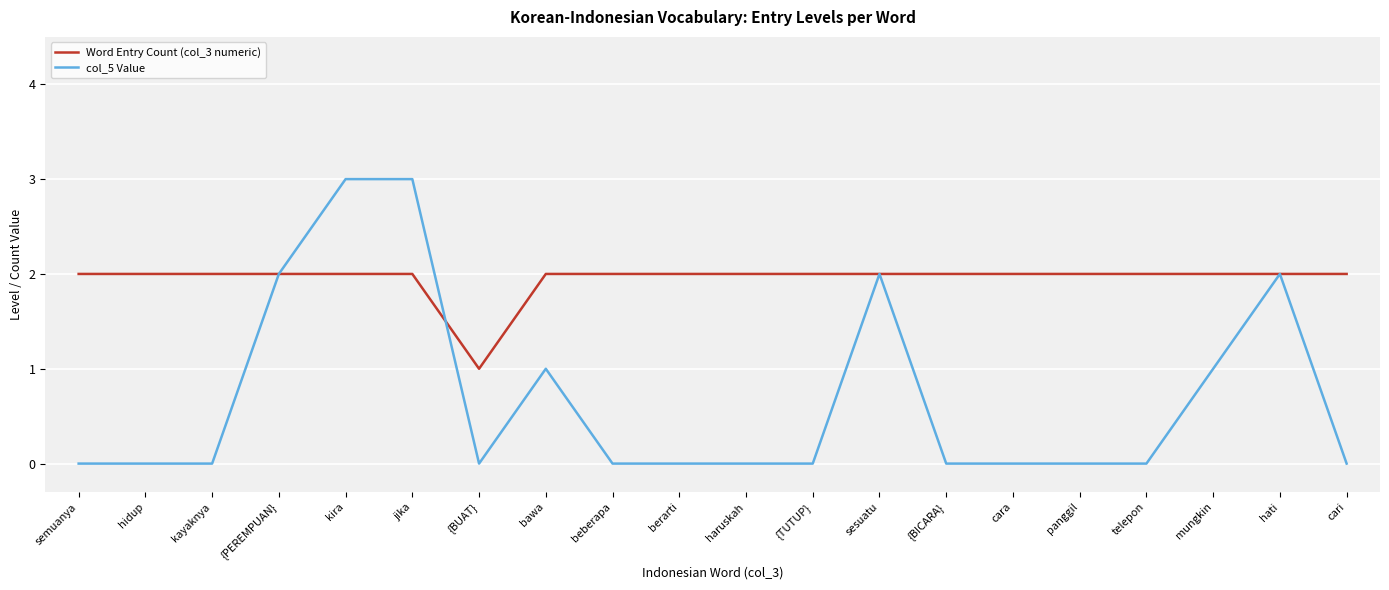

Is it true that col_5 Value equals 0 at beberapa?

True